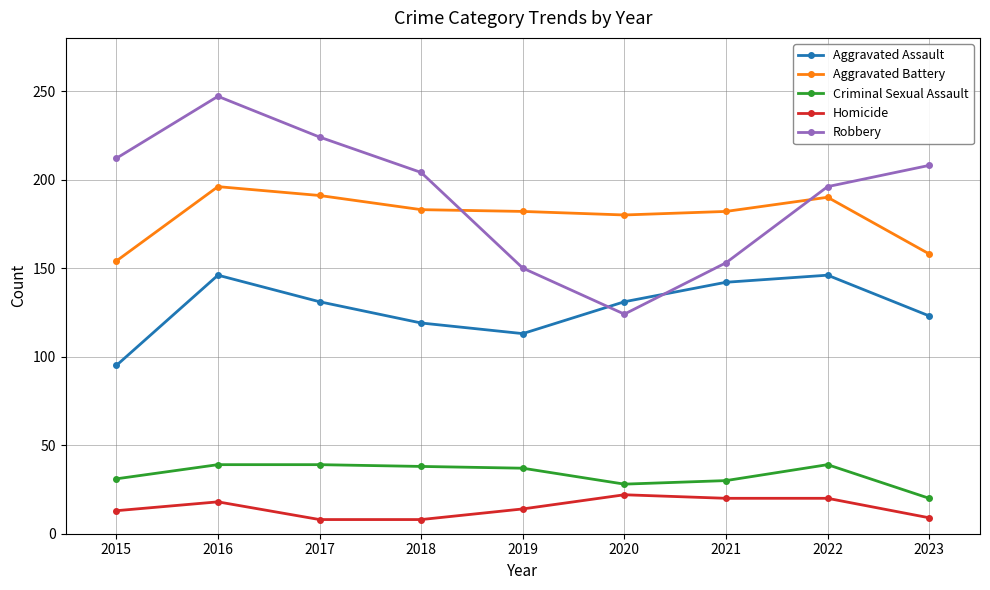

What is the difference between the maximum and minimum values in the Robbery series?

123